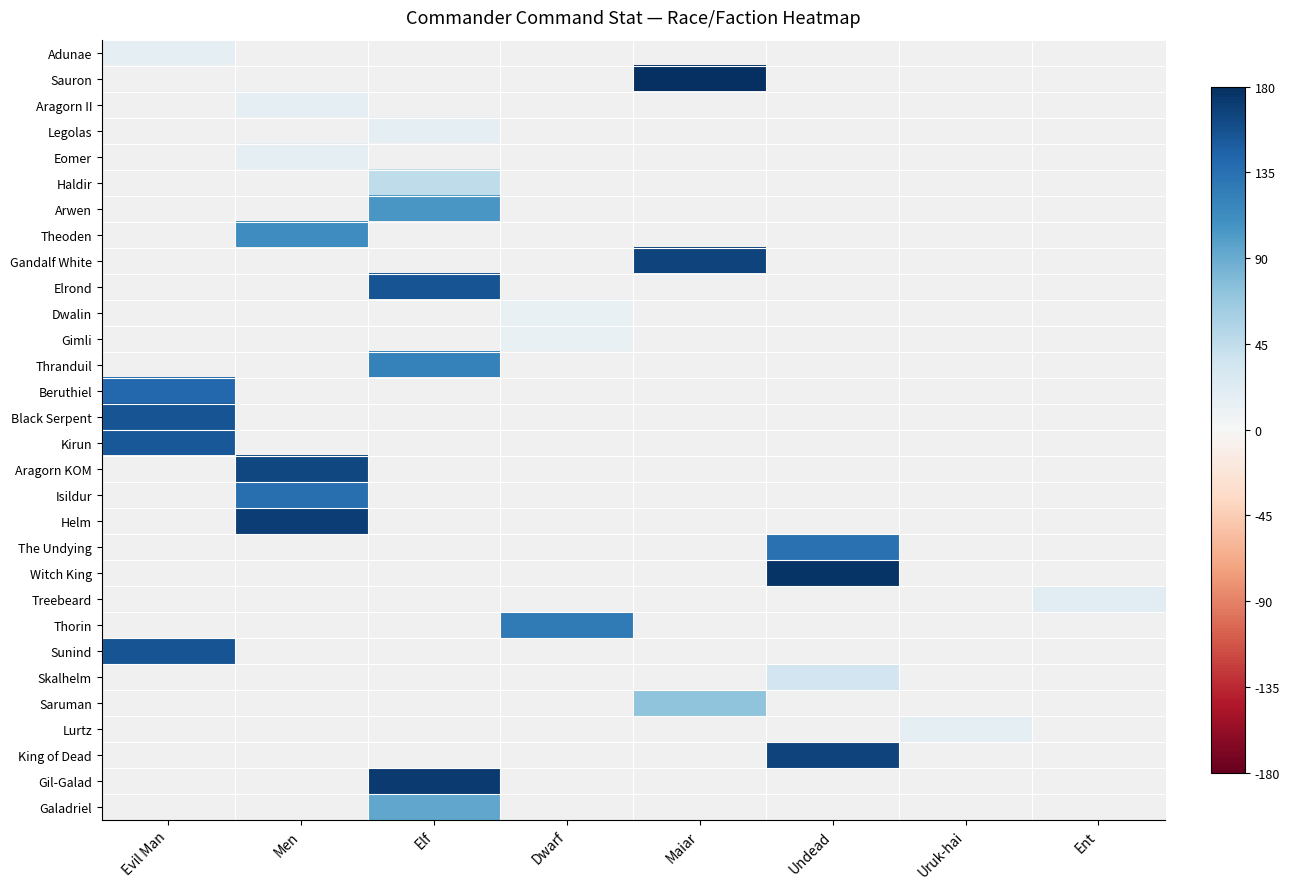

At how many categories does at least one series exceed 100?

6